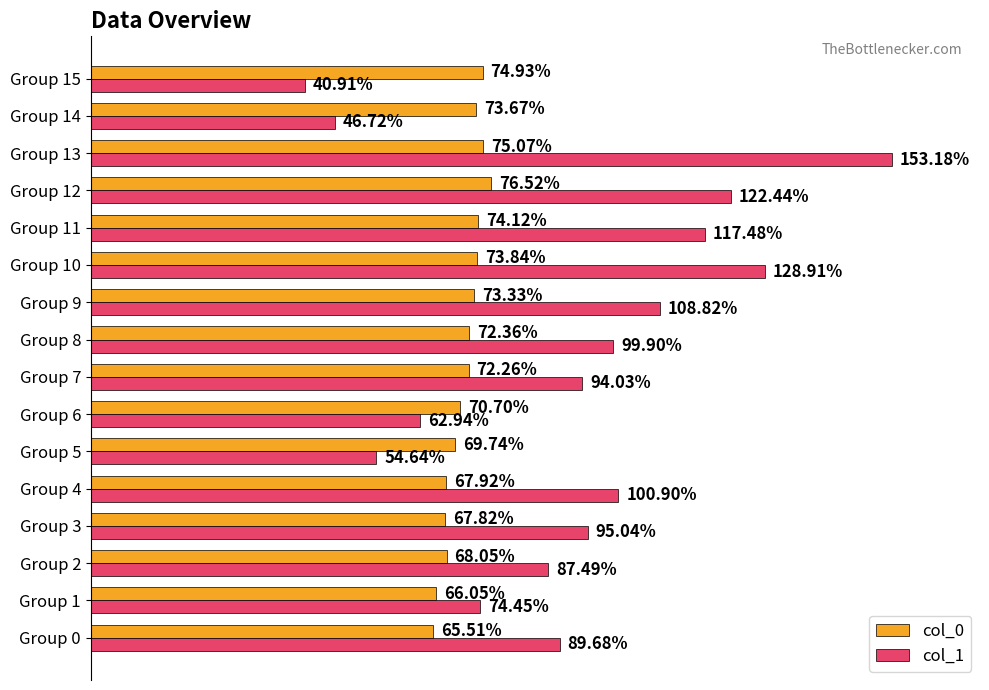

Which series has the largest total across all categories?

col_1